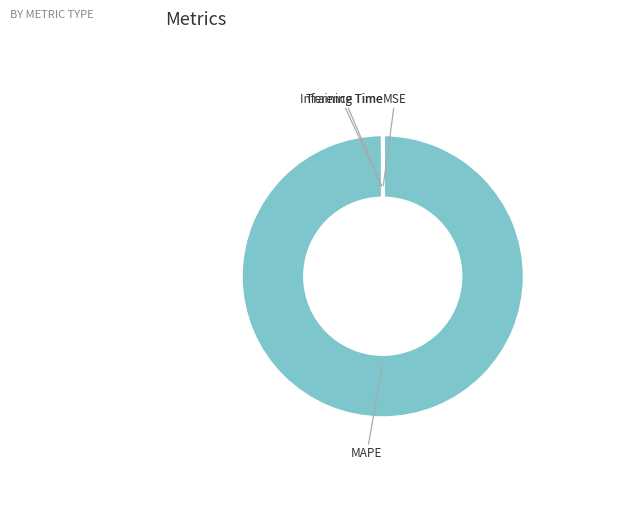

What is the majority slice?

MAPE